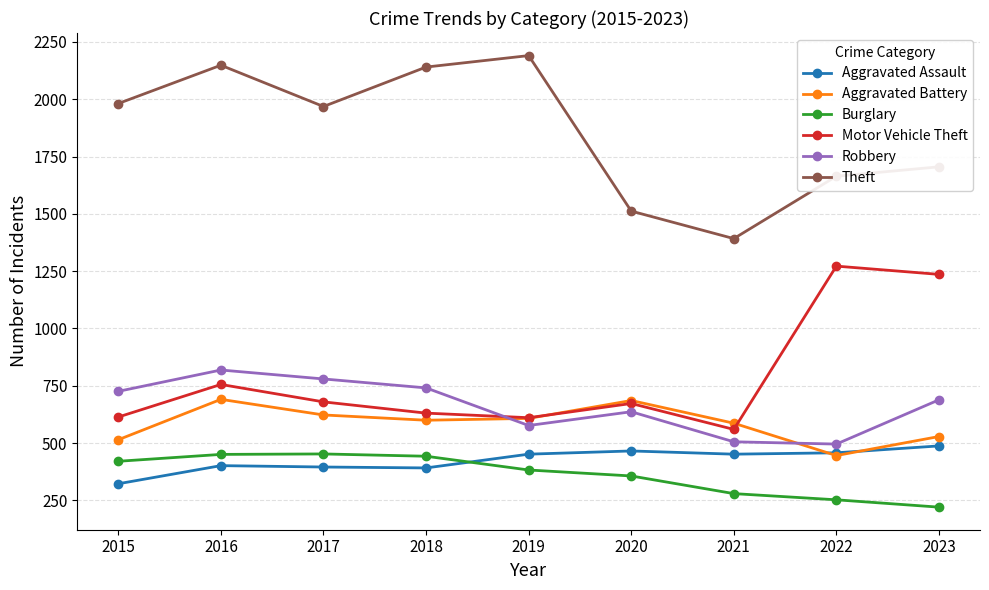

True or false: Aggravated Assault has more than 0 interior local peaks.

True